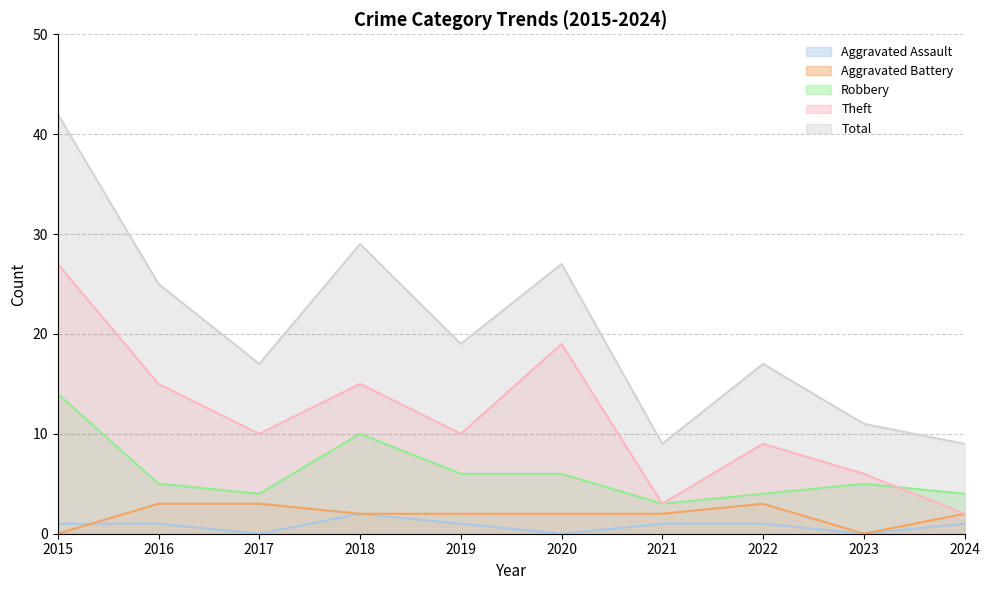

List the labels in order of Theft value, smallest first.

2024, 2021, 2023, 2022, 2017, 2019, 2016, 2018, 2020, 2015